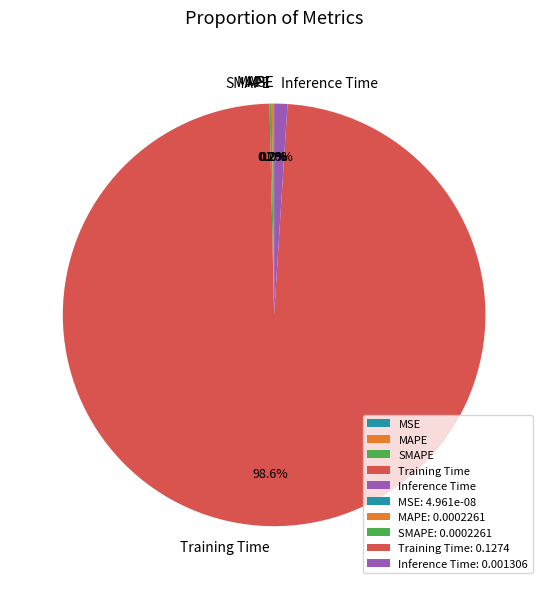

Which slice is the largest?

Training Time